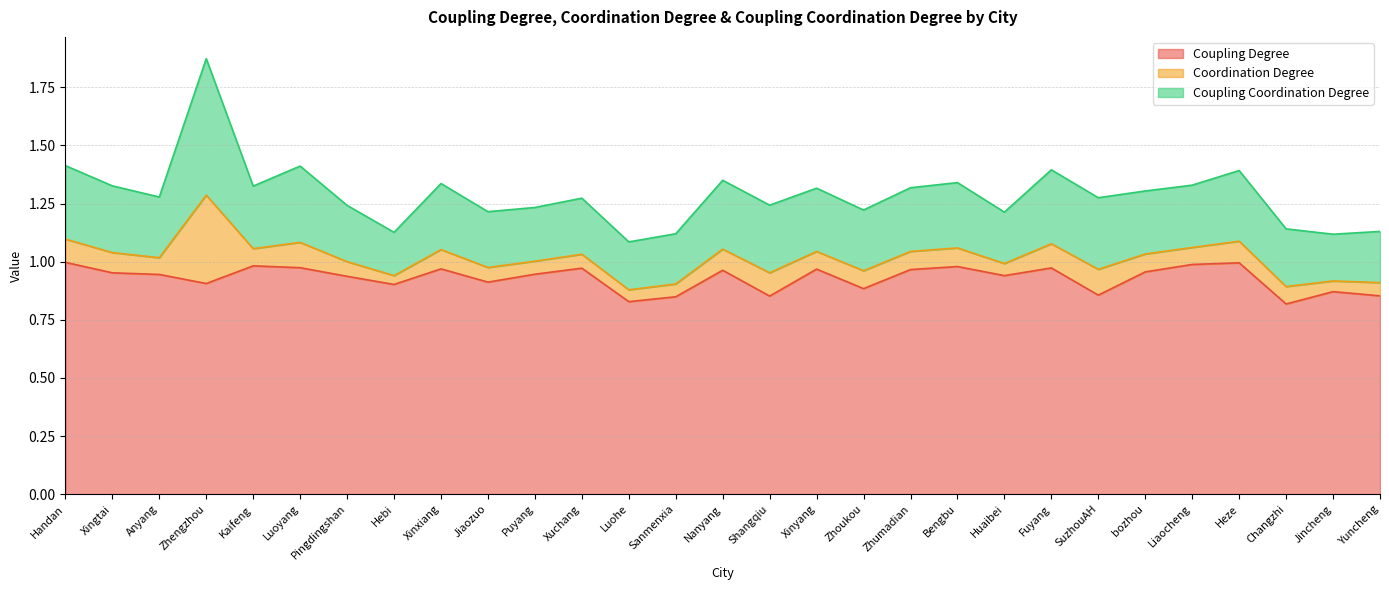

Does the chart have visible grid lines?

Yes